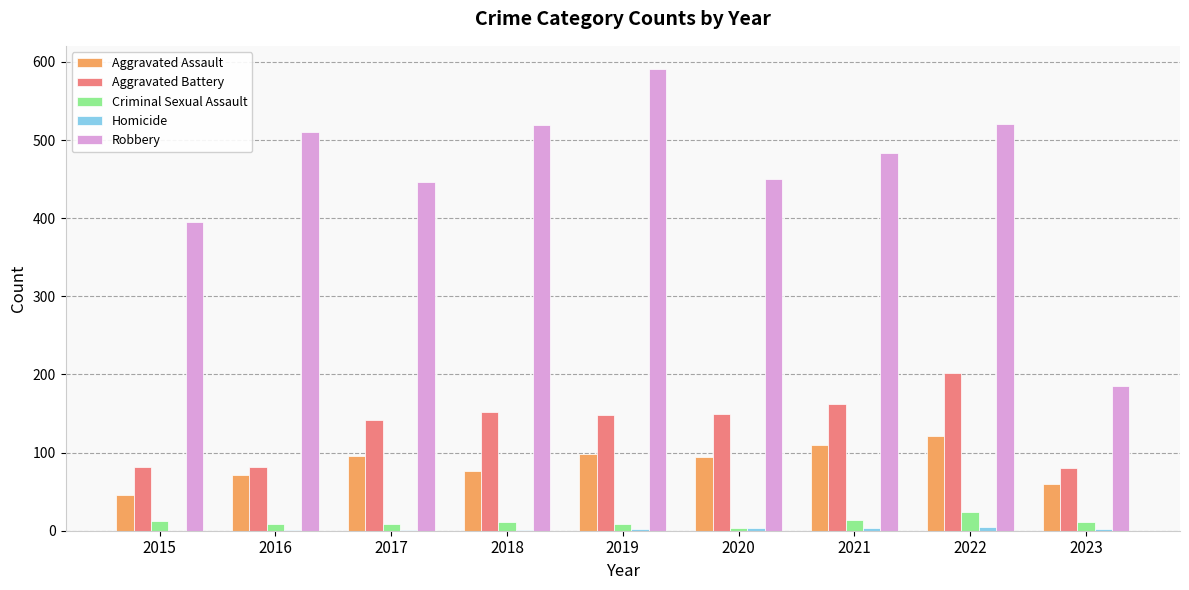

Which series has the largest total across all categories?

Robbery